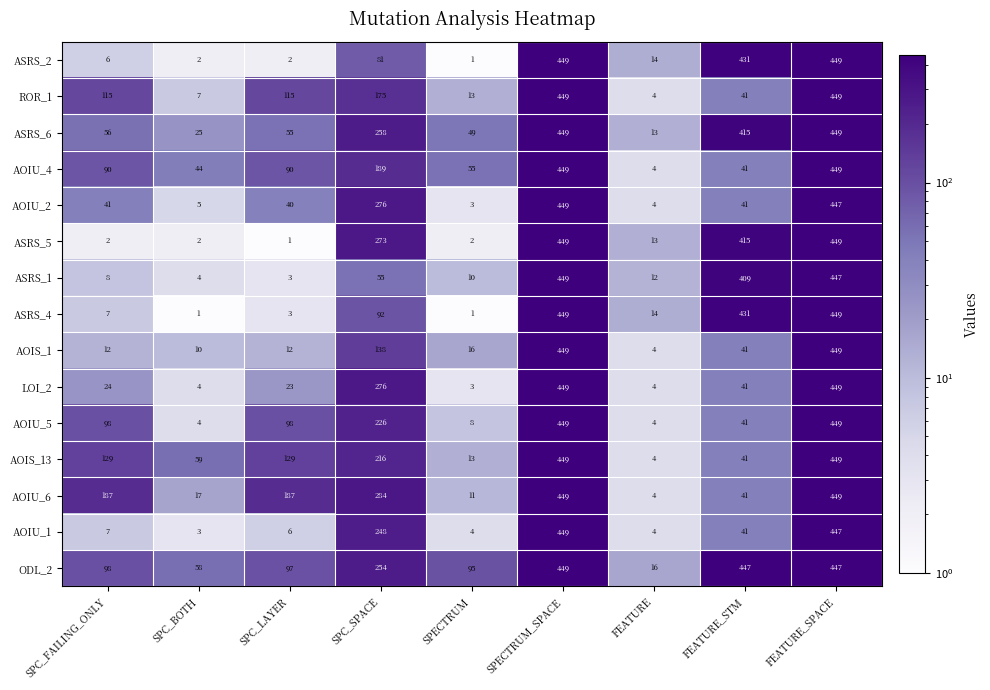

Is it true that ROR_1 equals 13 at SPECTRUM?

True